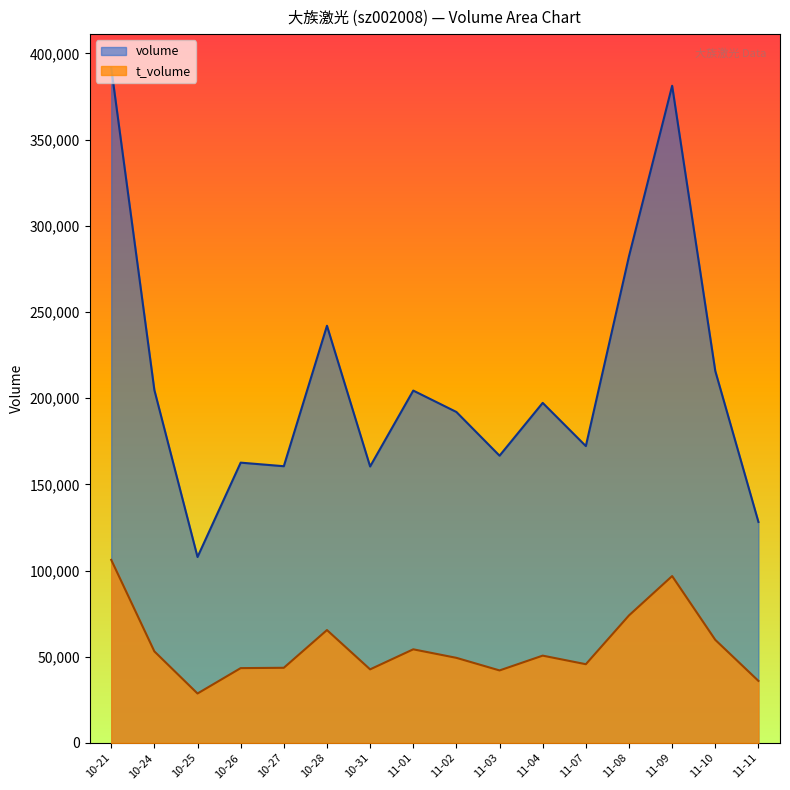

At which label does t_volume first exceed 50654?

10-21